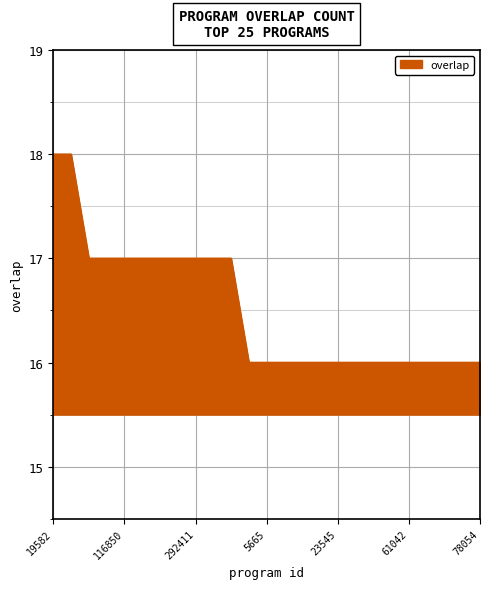

Count the number of categories in the chart.

25